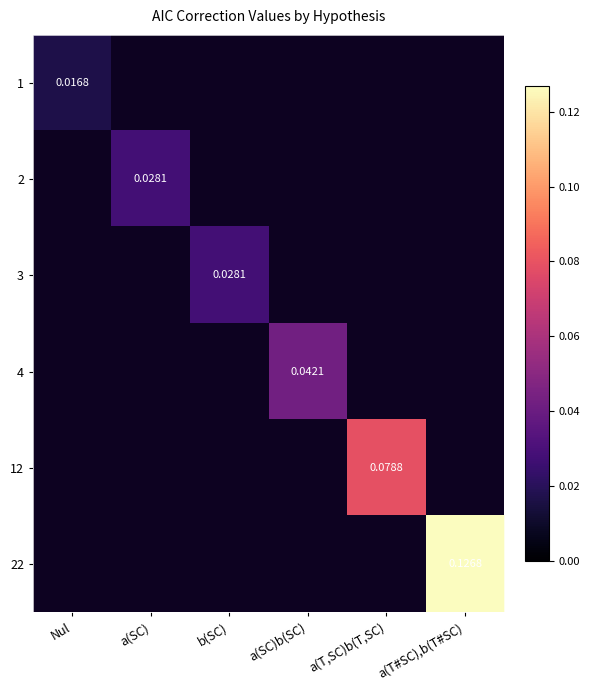

List the series in order of their overall mean, lowest first.

1, 2, 3, 4, 12, 22